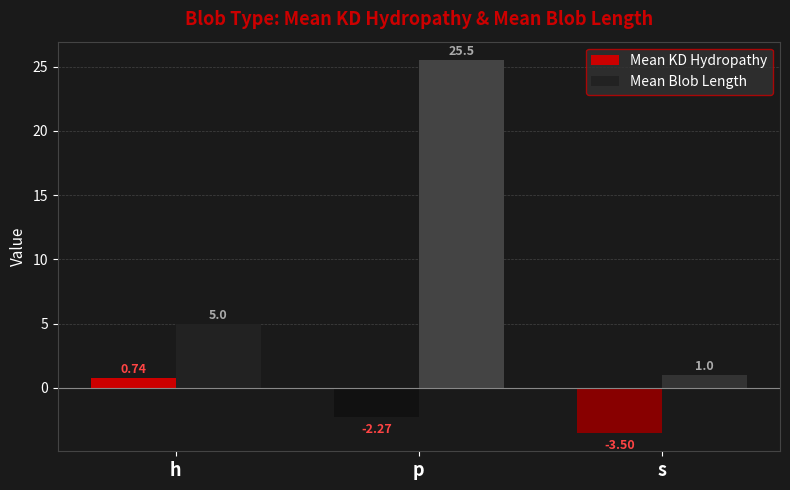

Where is Mean KD Hydropathy nearest to the value -1?

p